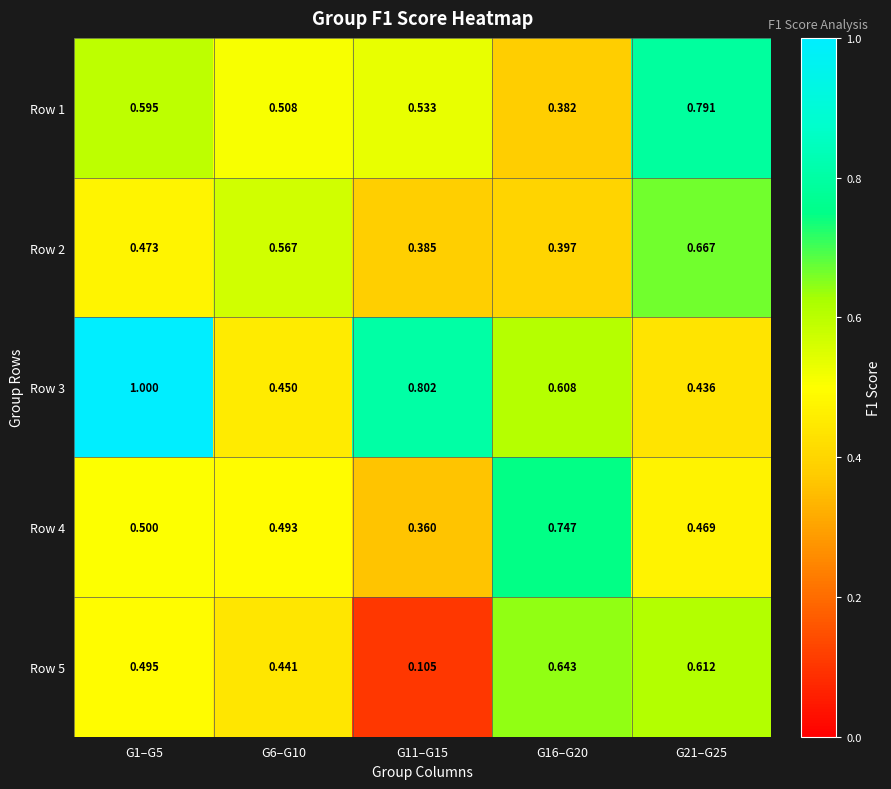

At which category is the sum across all series the highest?

G1–G5